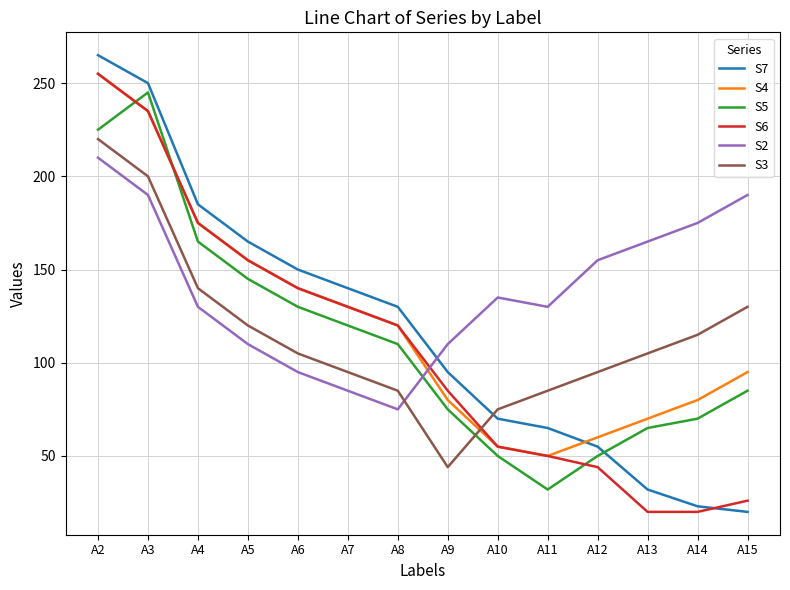

Between which two adjacent categories do S3 and S6 first intersect?

A9 and A10